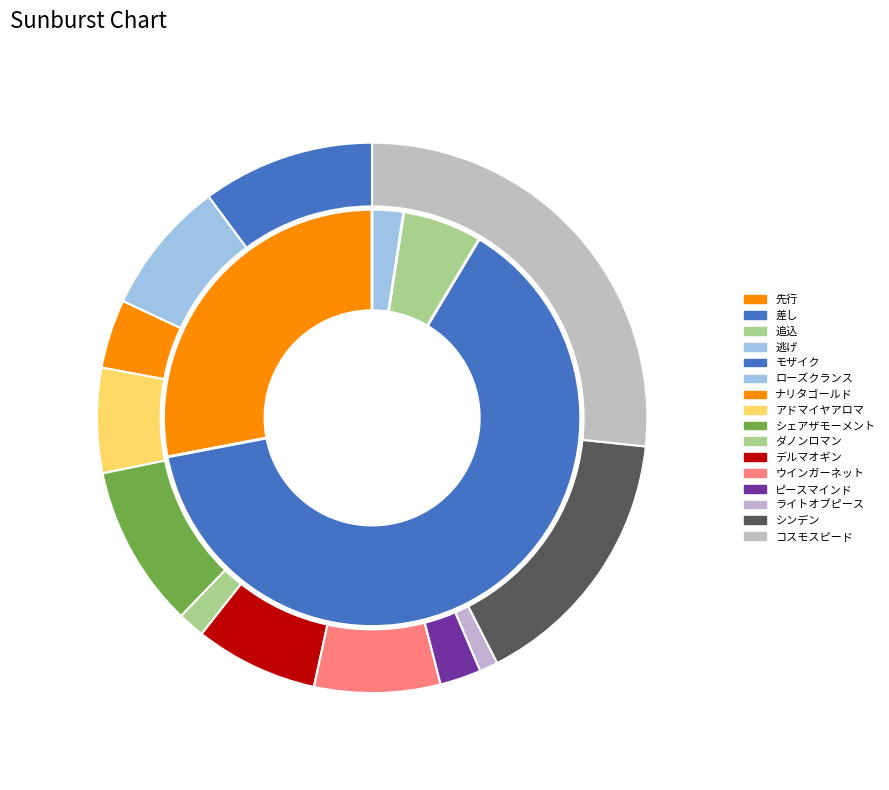

To the nearest percent, what is the difference between the コスモスピード and ライトオブピース slice percentages?

26%